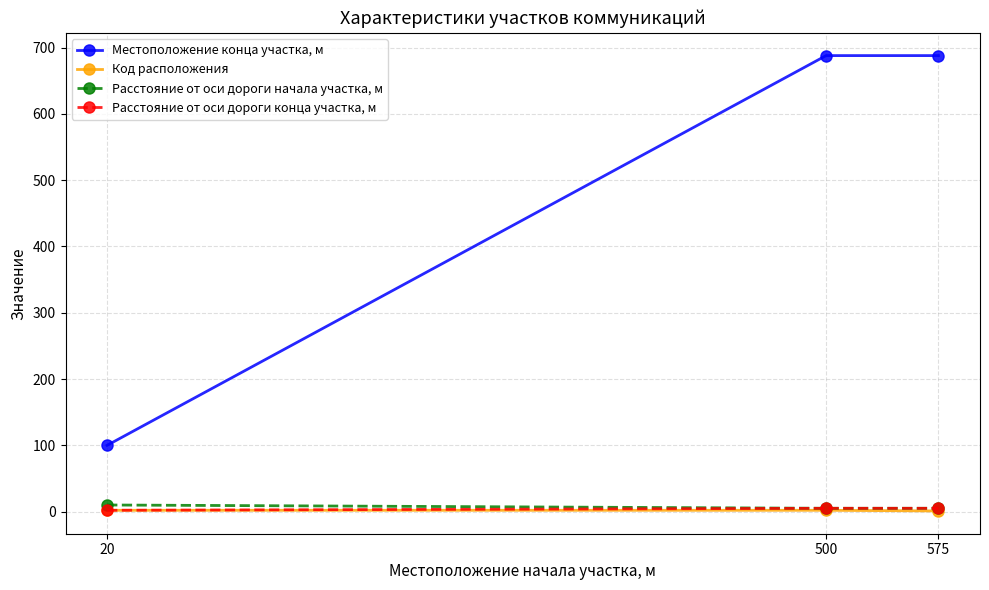

What is the approximate value of Расстояние от оси дороги начала участка, м at 20?

10